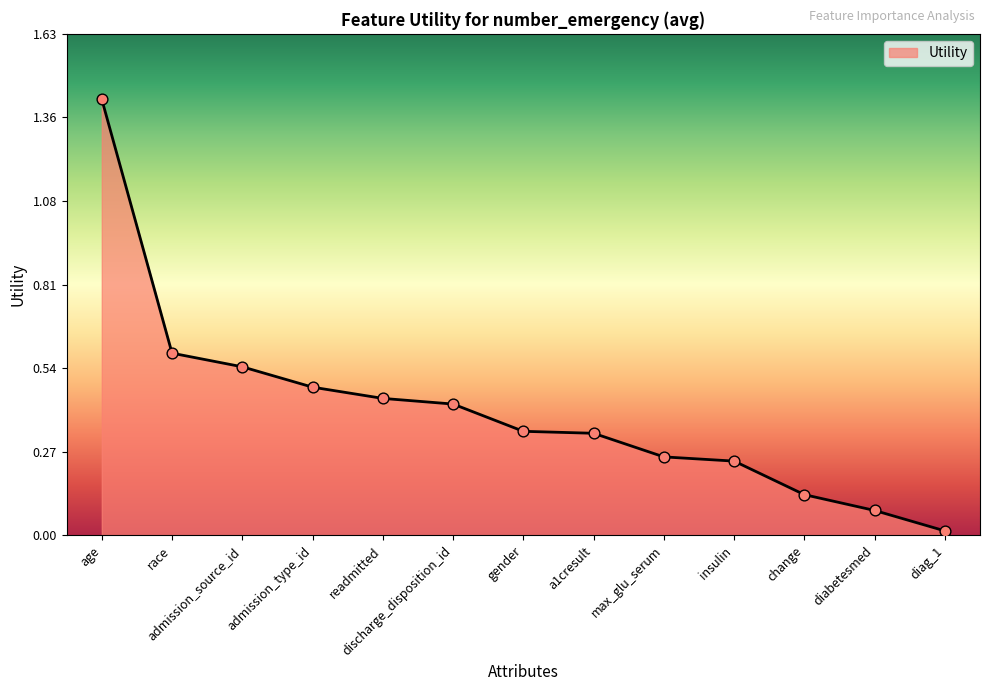

What is the change in value from age to gender?

-1.1